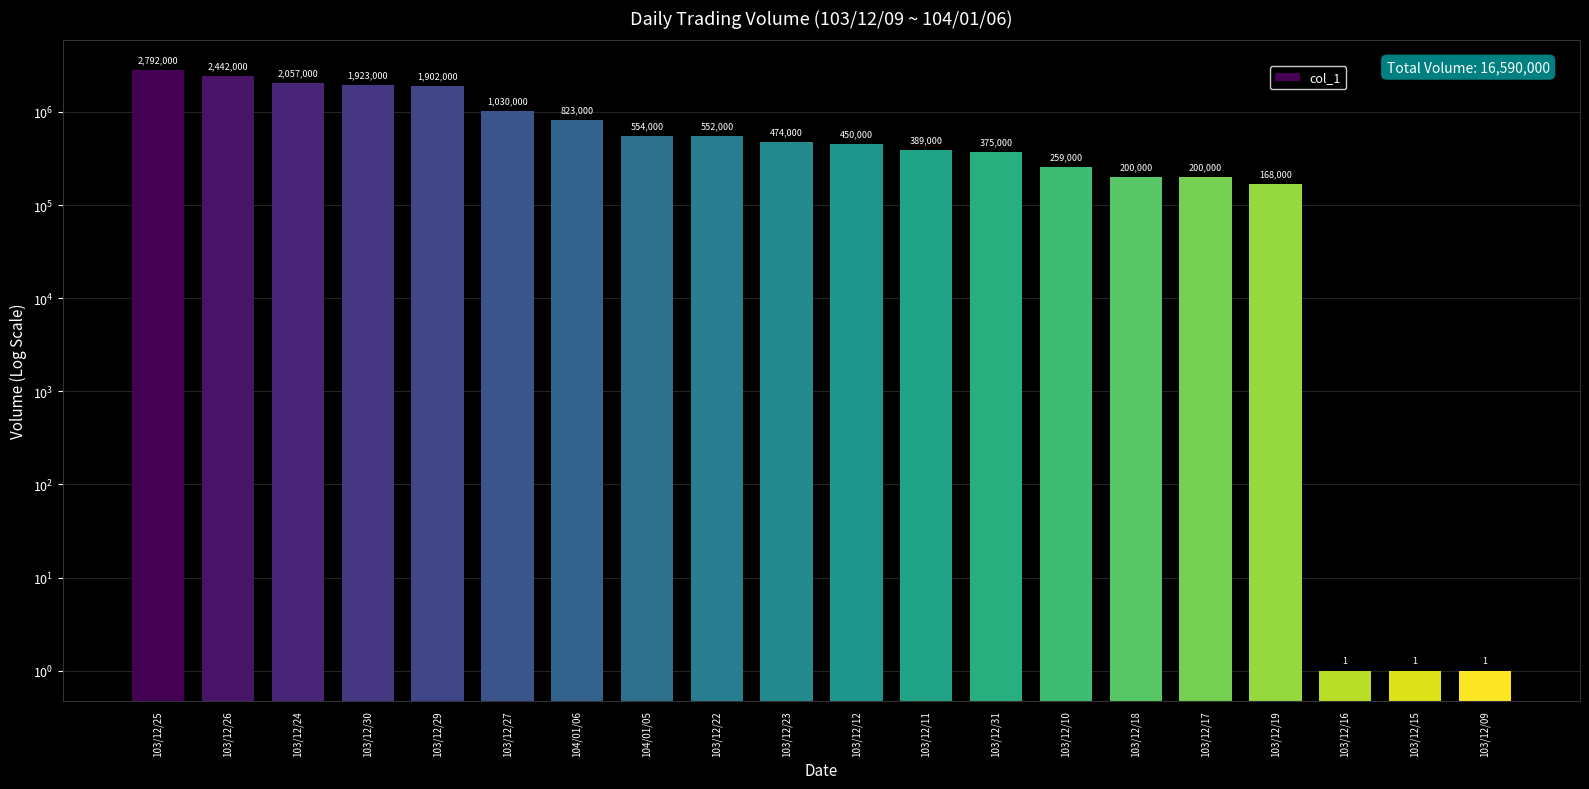

List the labels in order of value, smallest first.

103/12/16, 103/12/15, 103/12/09, 103/12/19, 103/12/18, 103/12/17, 103/12/10, 103/12/31, 103/12/11, 103/12/12, 103/12/23, 103/12/22, 104/01/05, 104/01/06, 103/12/27, 103/12/29, 103/12/30, 103/12/24, 103/12/26, 103/12/25